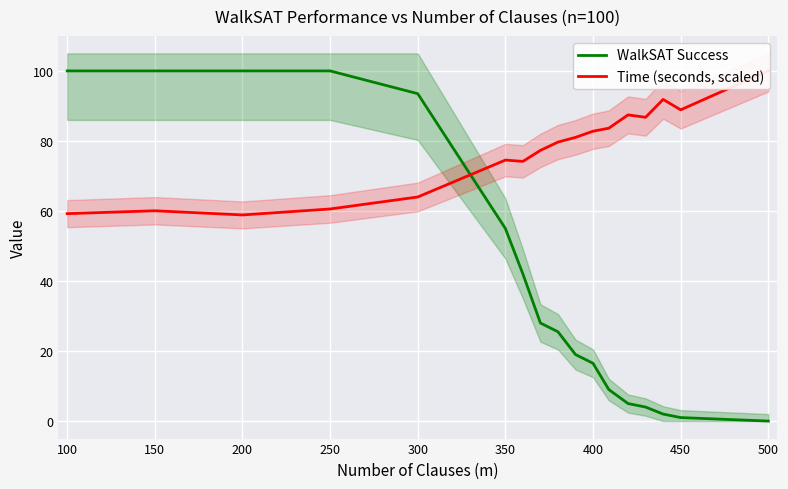

What is the lowest value of the Time (seconds, scaled) series?

58.9